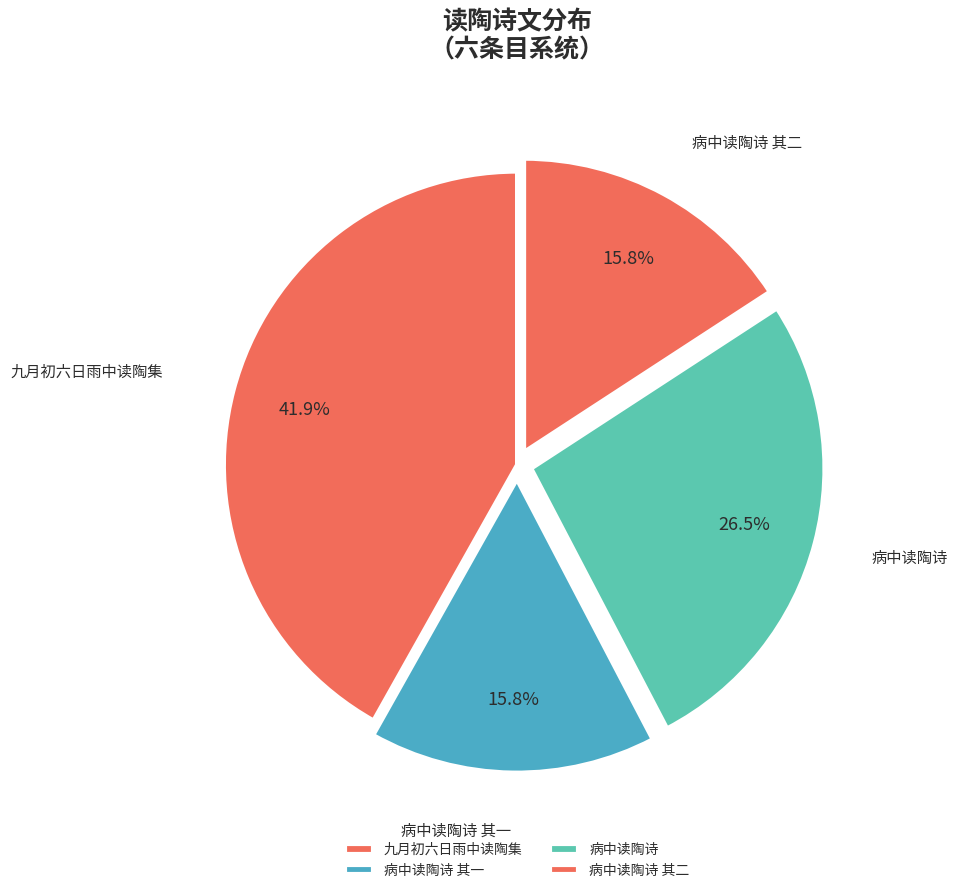

Is there a majority slice in this chart?

No